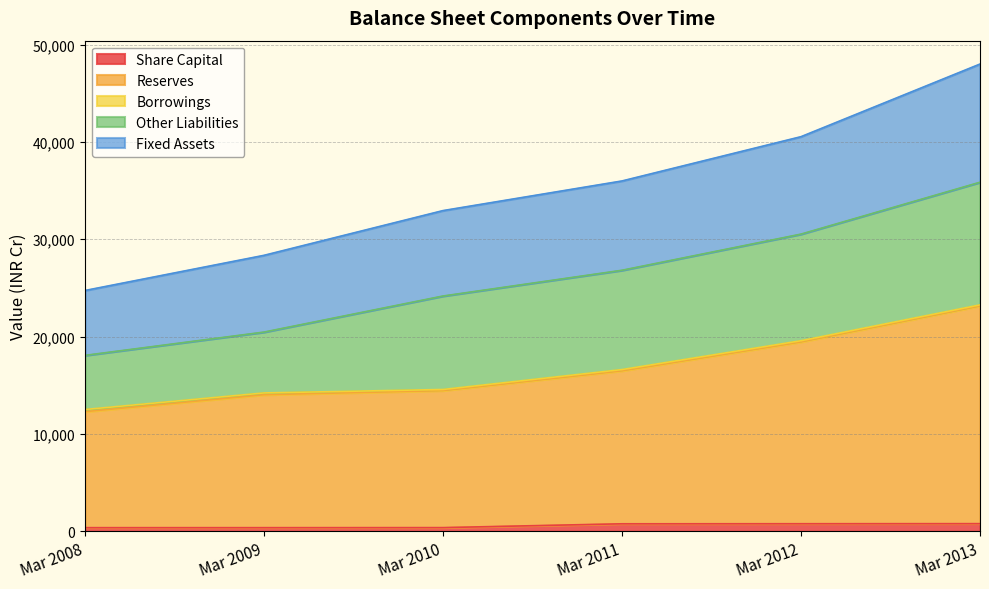

What is the smallest value displayed?

377